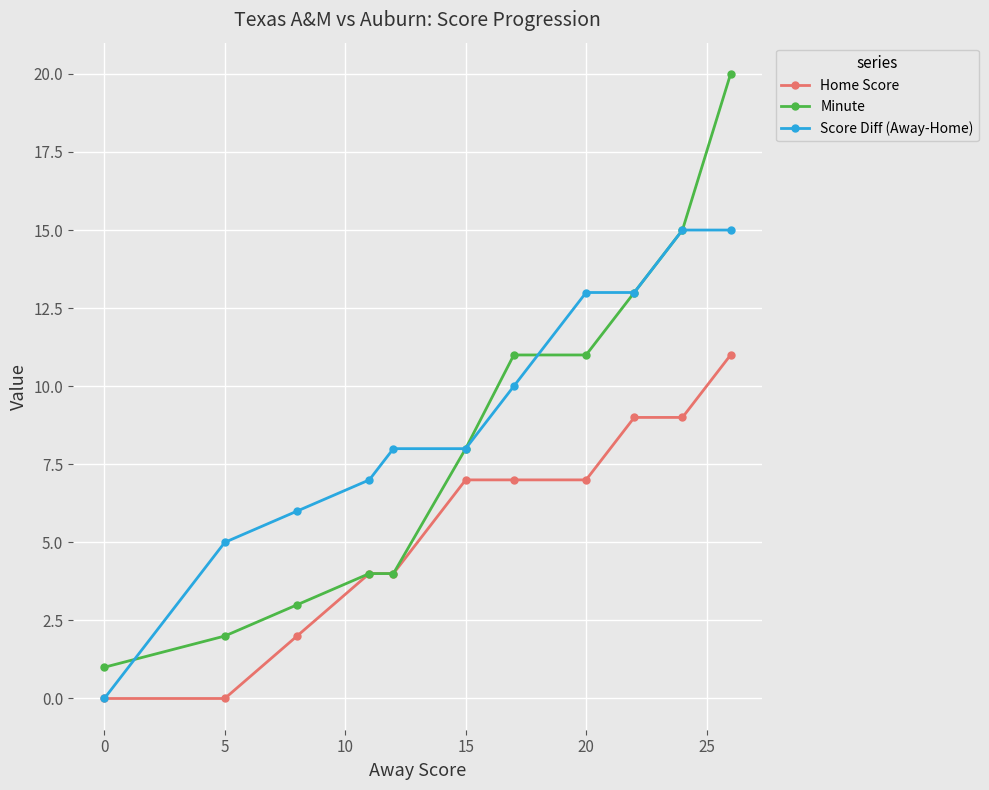

Rank the series by their average value, from lowest to highest.

Home Score, Minute, Score Diff (Away-Home)